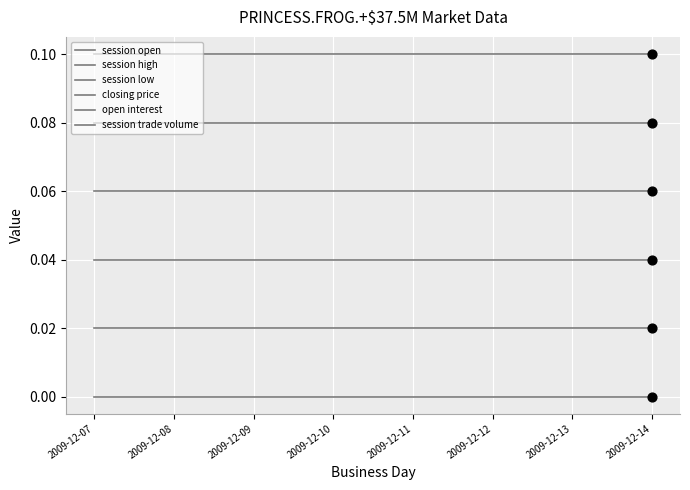

How many lines are shown in the chart?

6